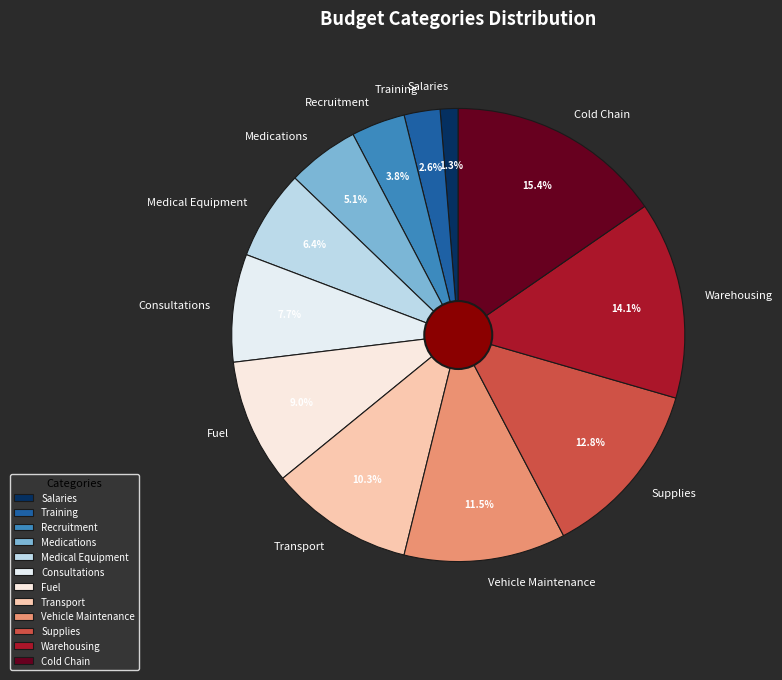

Which category has the biggest portion of the pie?

Cold Chain